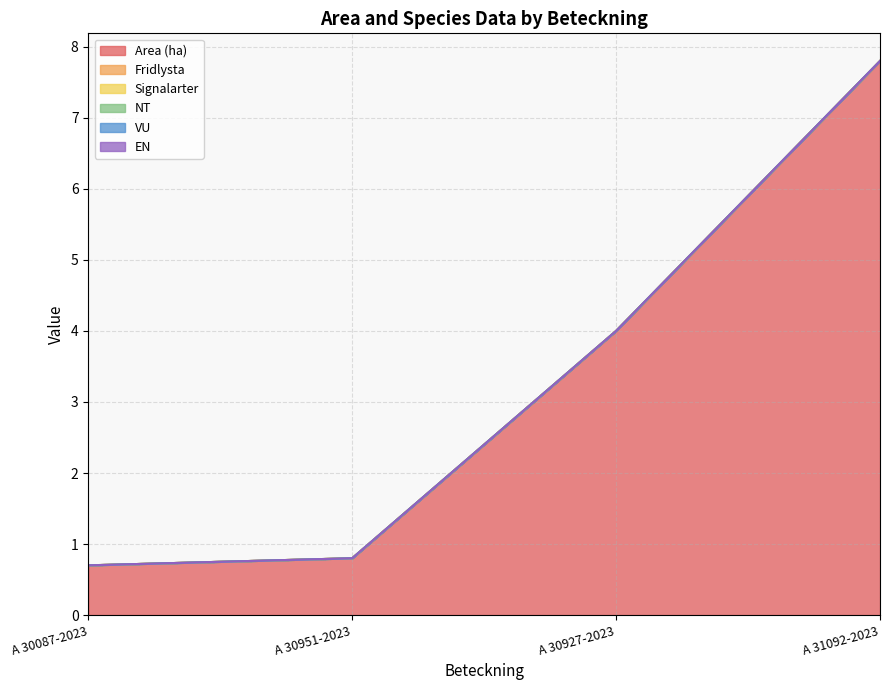

What are all the series names shown in the legend?

Area (ha), Fridlysta, Signalarter, NT, VU, EN